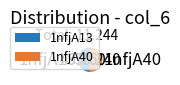

What percentage is the 1nfjA40 slice, to the nearest percent?

50%